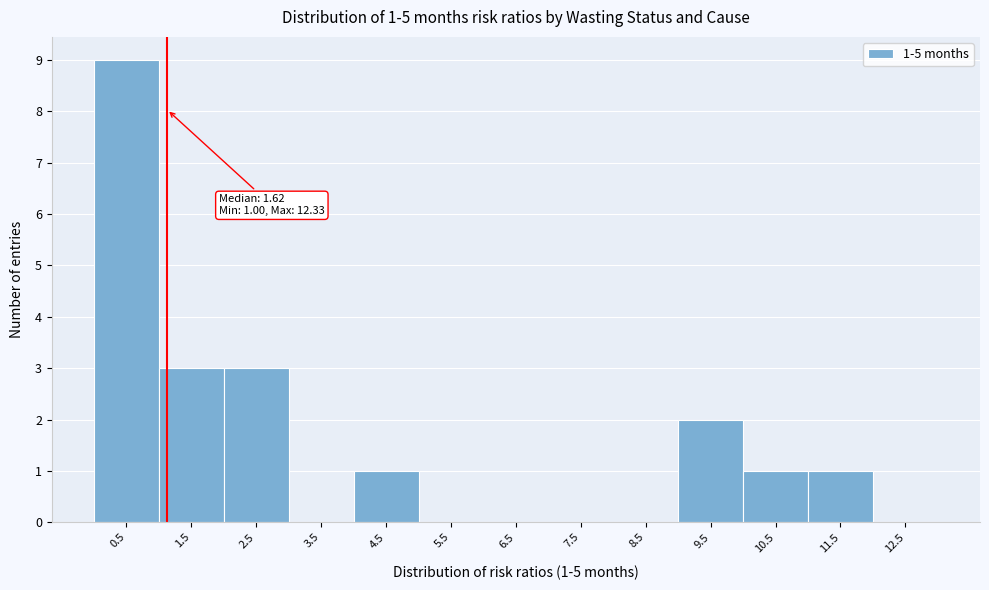

Reading left to right, what are all the values shown in this chart?

0.5=9	1.5=3	2.5=3	3.5=0	4.5=1	5.5=0	6.5=0	7.5=0	8.5=0	9.5=2	10.5=1	11.5=1	12.5=0